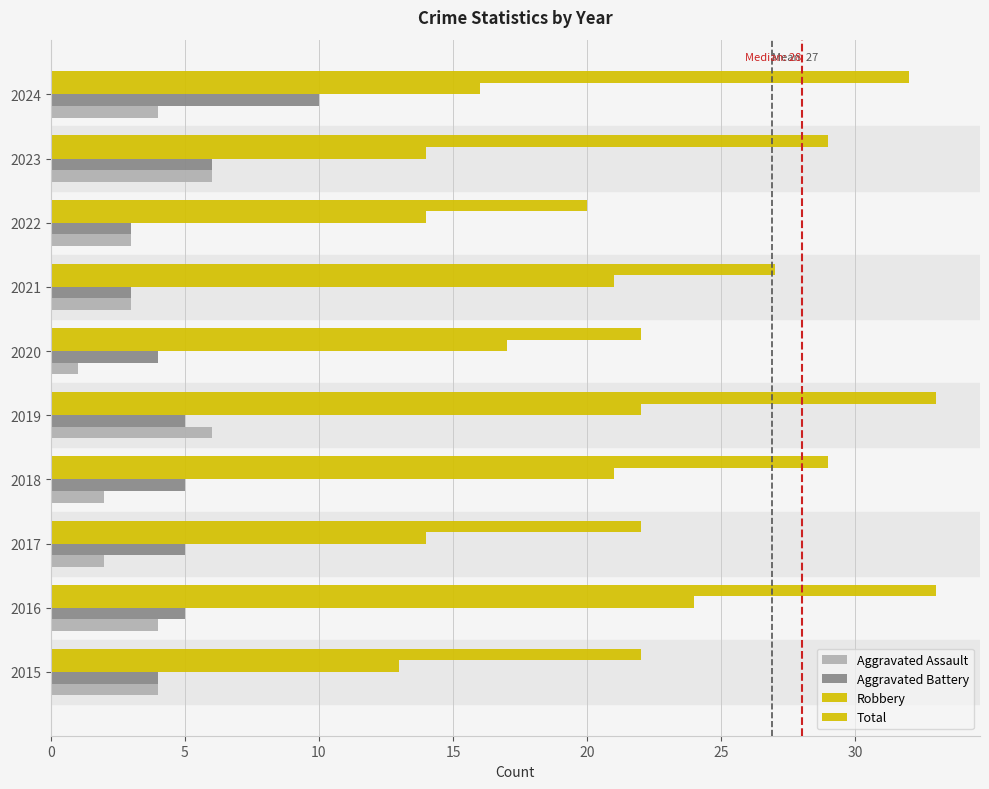

What is the difference between the second highest and second lowest values in the Aggravated Assault series?

4